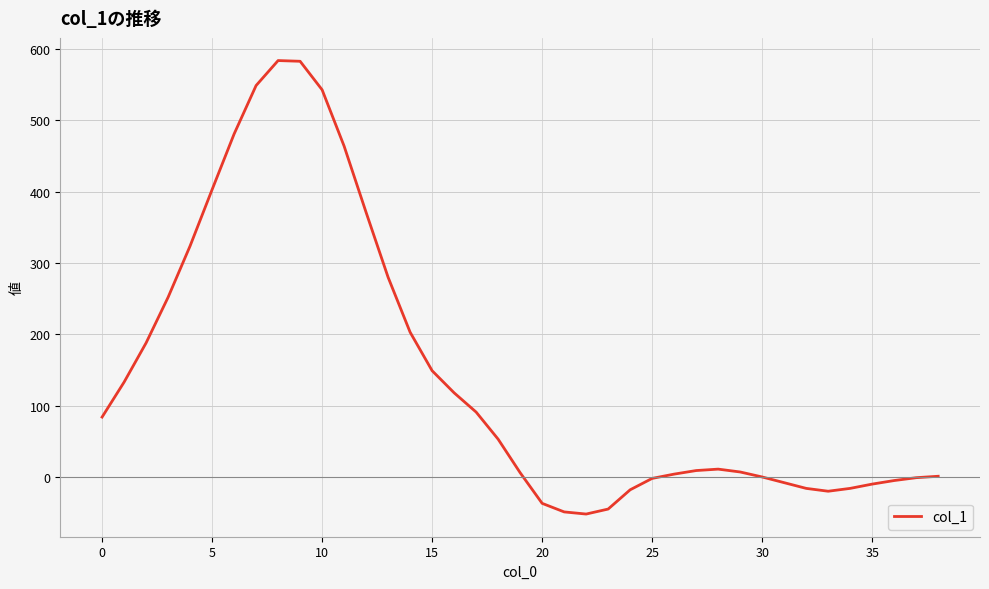

What is the smallest value displayed?

-52